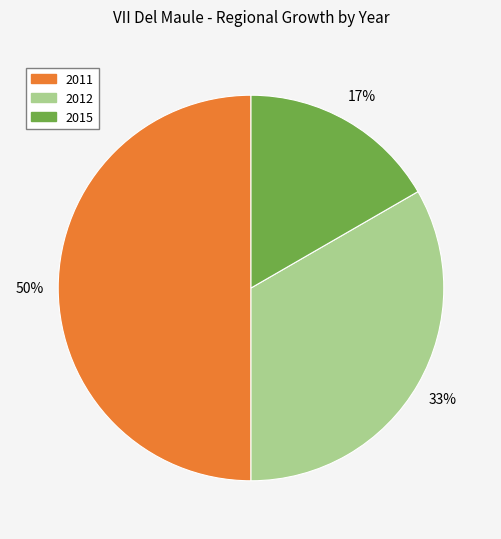

To the nearest percent, what is the difference between the largest and smallest slice percentages?

33%